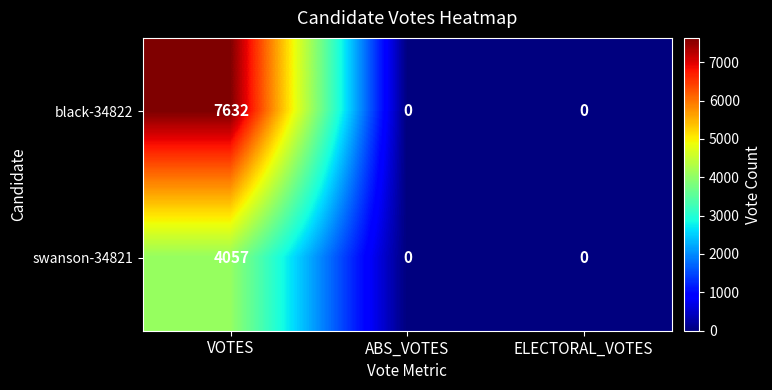

Rank the series by their maximum value, from highest to lowest.

black-34822, swanson-34821